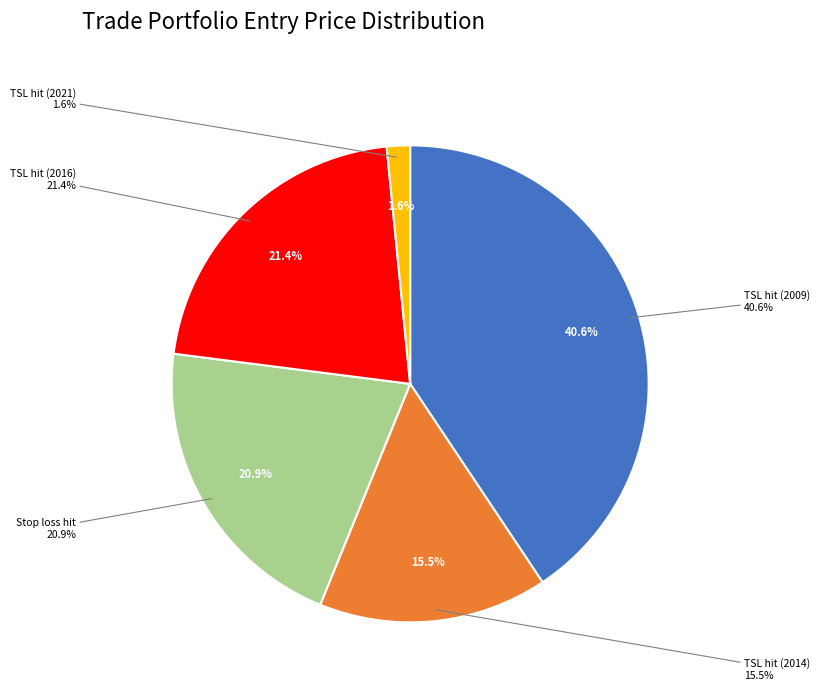

Which category has the smallest portion of the pie?

TSL hit (2021)